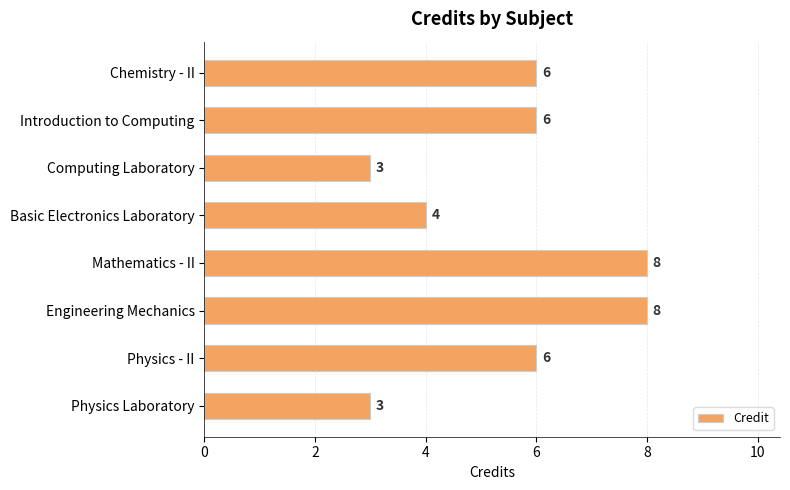

True or false: the data shows 1 at Physics Laboratory.

False